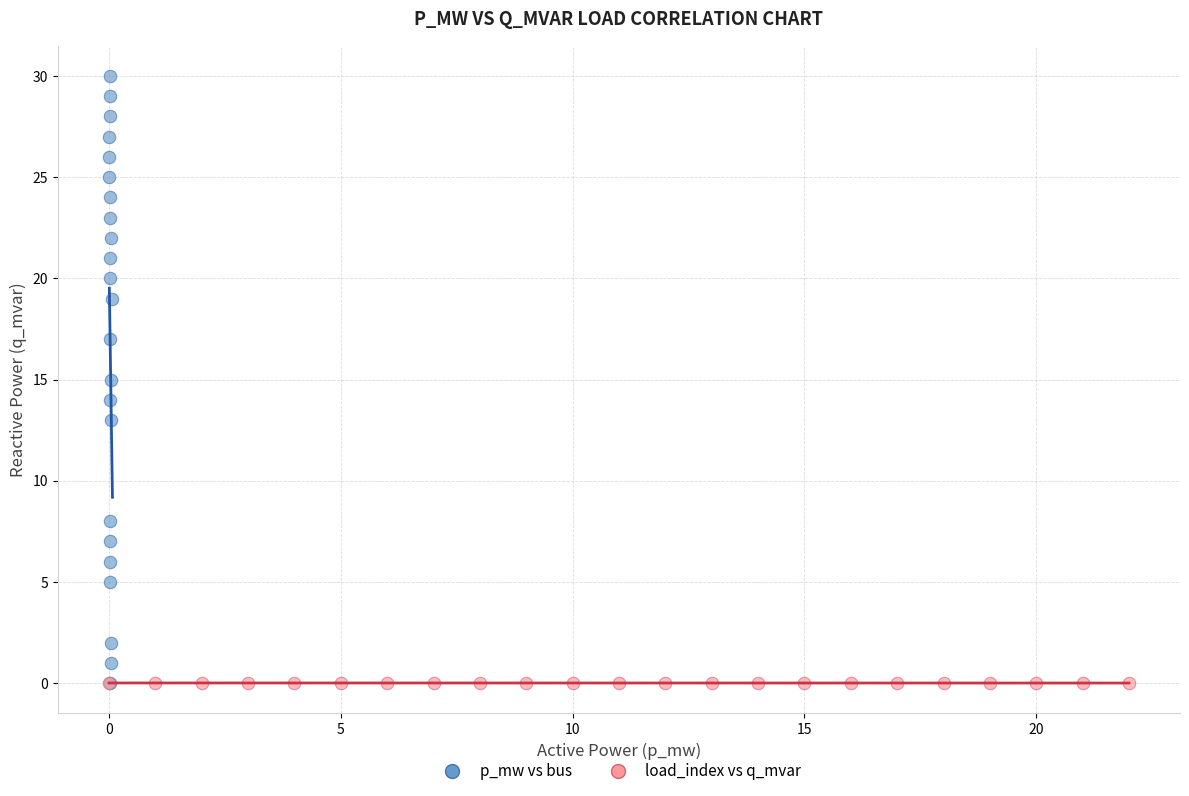

Which series has the largest Y range (max minus min)?

p_mw vs bus